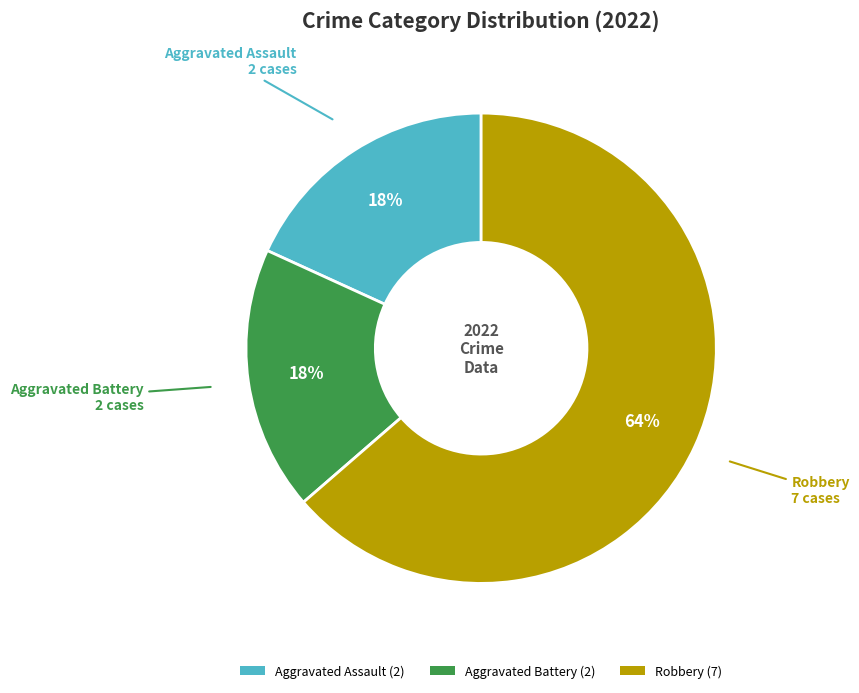

Is there a majority slice in this chart?

Yes